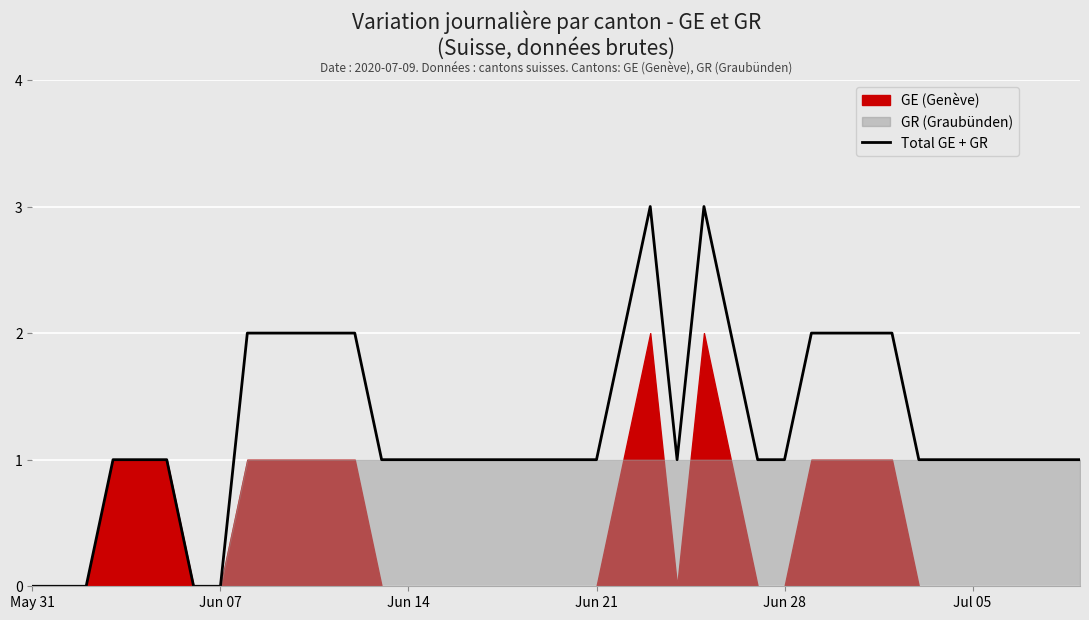

True or false: the data has more than 1 interior local peaks.

True